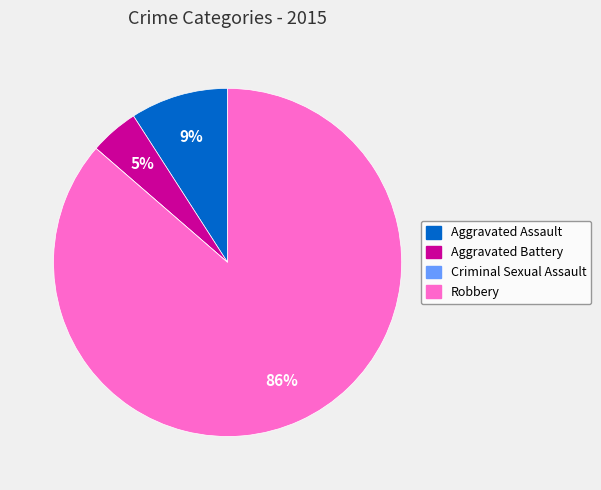

What percentage is the Aggravated Battery slice, to the nearest percent?

5%